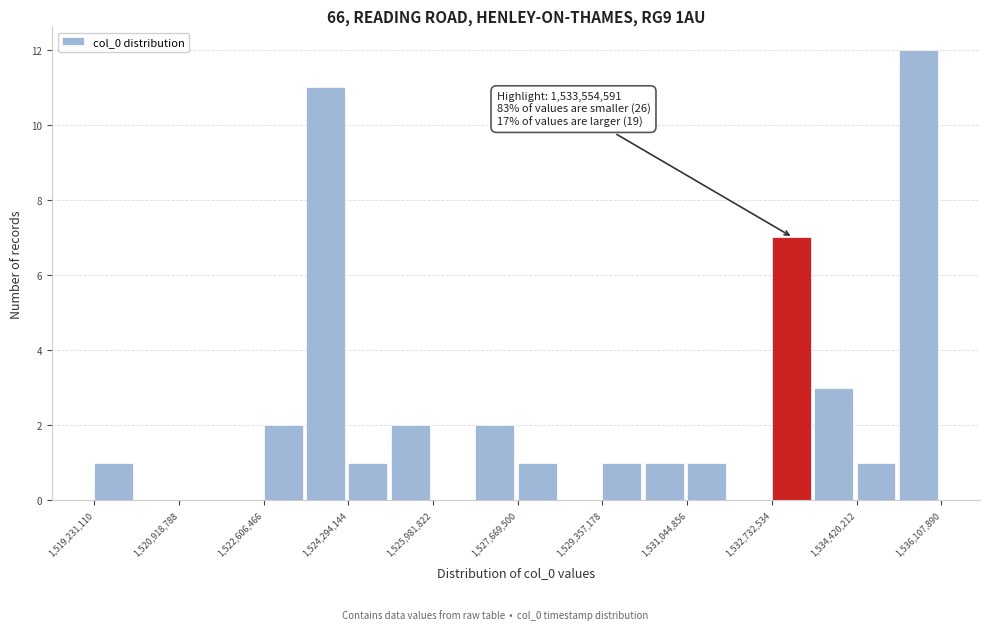

Over which range of the x-axis is the bar tallest?

1535200000 to 1536200000